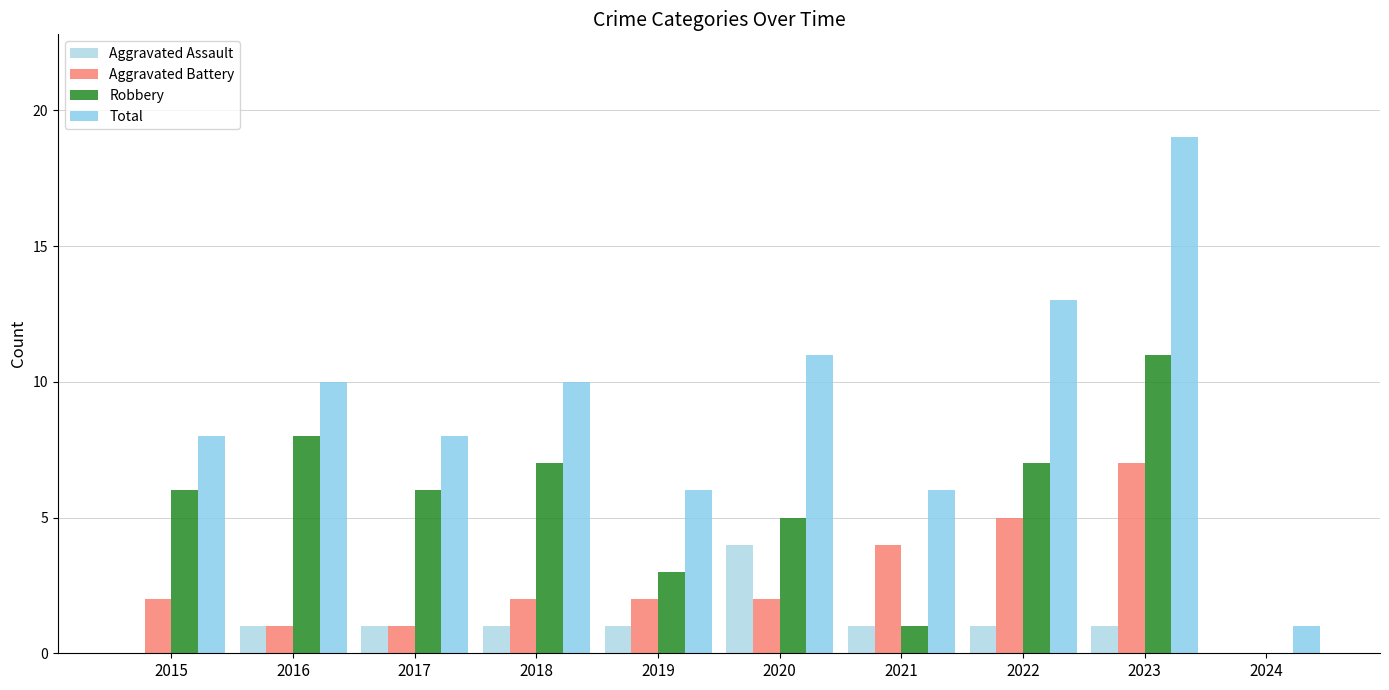

Read the Total value at 2016, to the nearest 5.

10